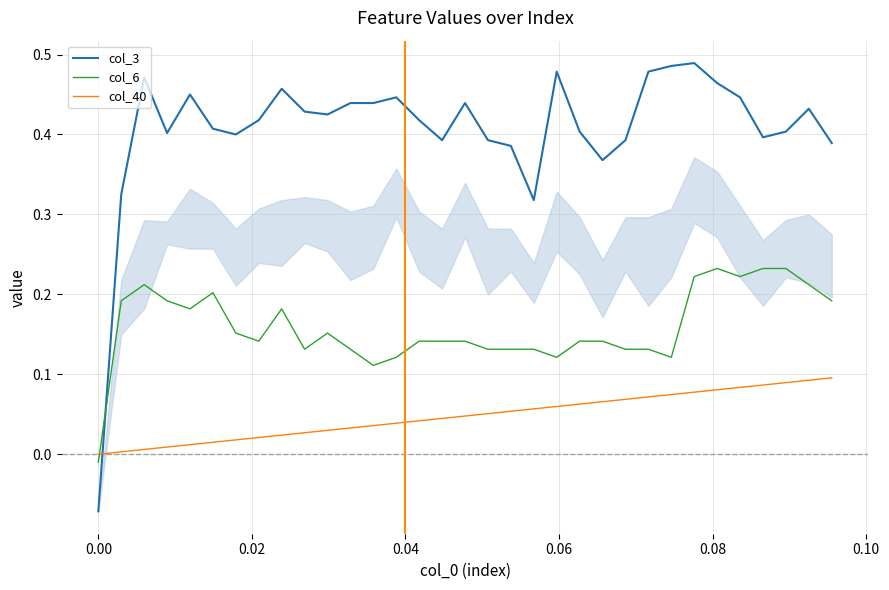

Which series has the widest spread of values?

col_3